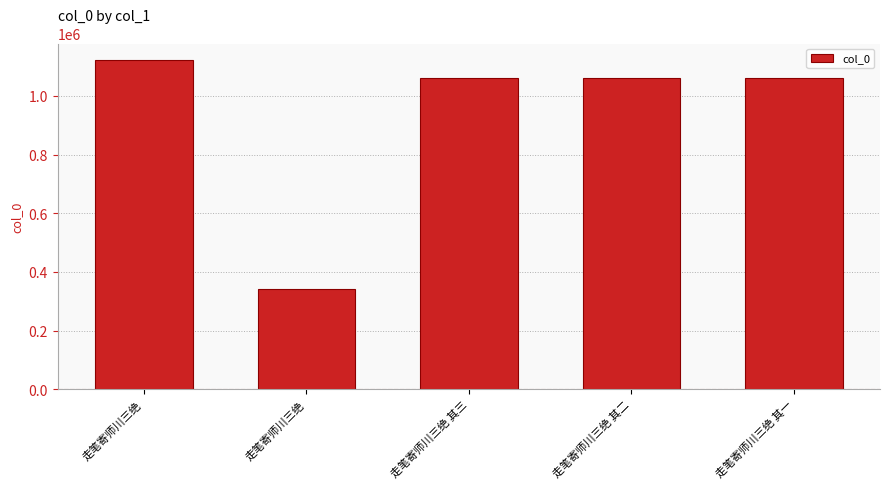

Are the bars horizontal?

No